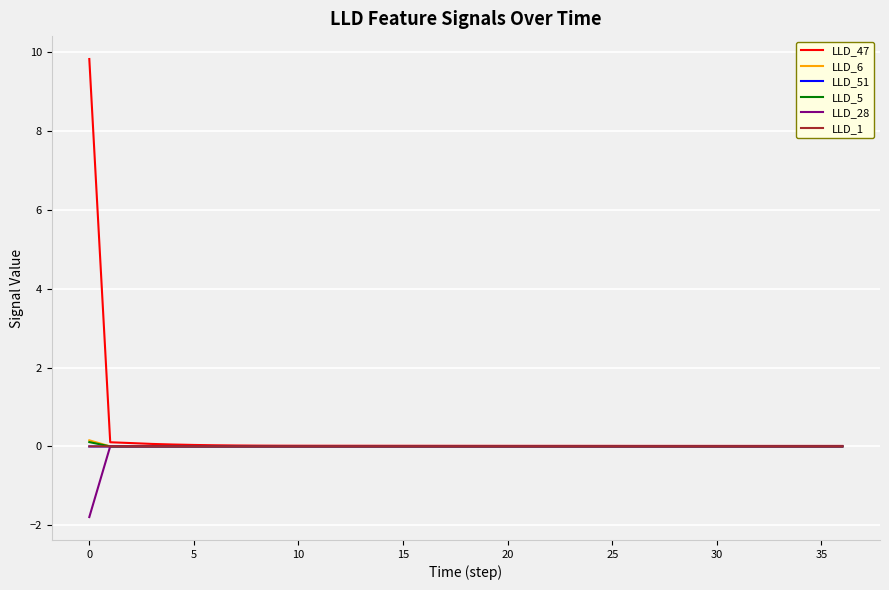

Which series has the widest spread of values?

LLD_47